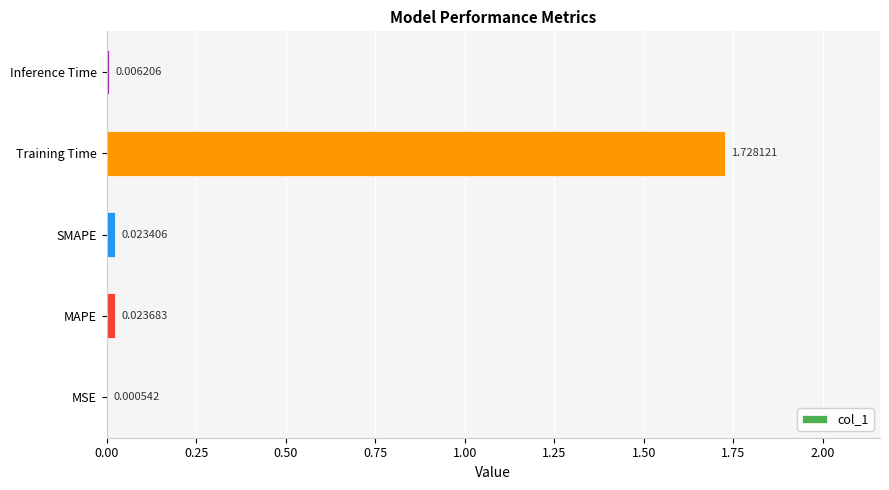

Between MSE and Inference Time, which is larger?

Inference Time